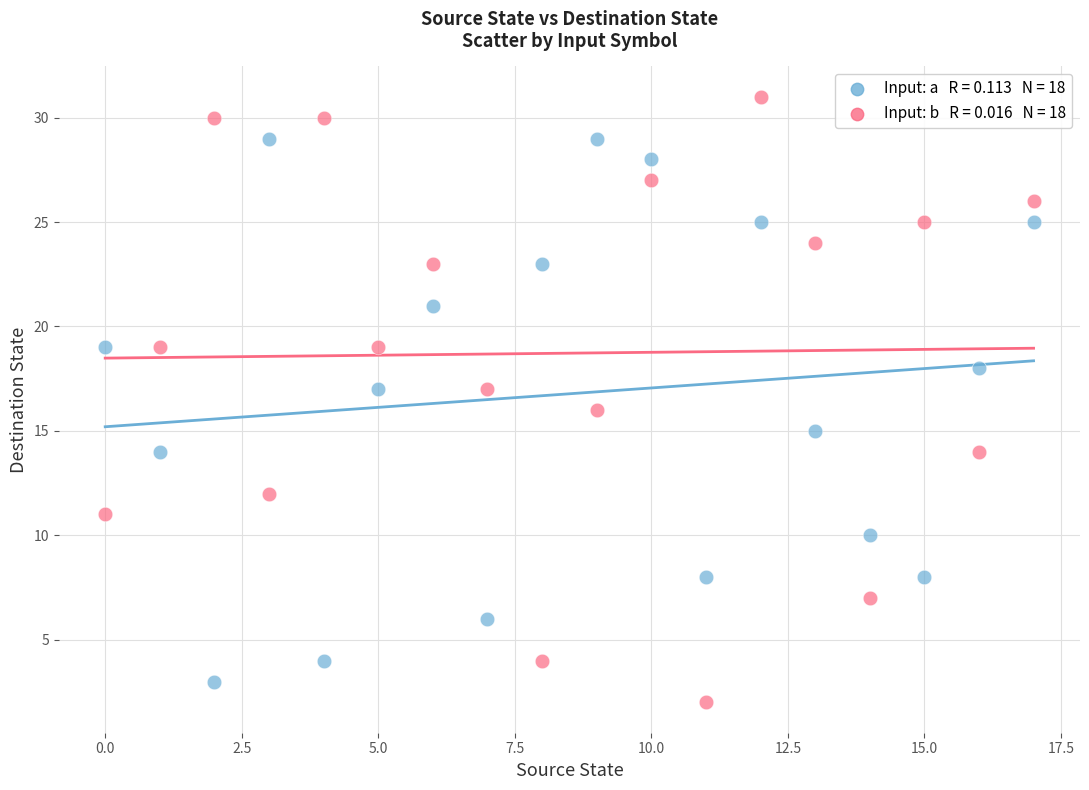

Across all data points, what is the range of Y values (max minus min)?

29